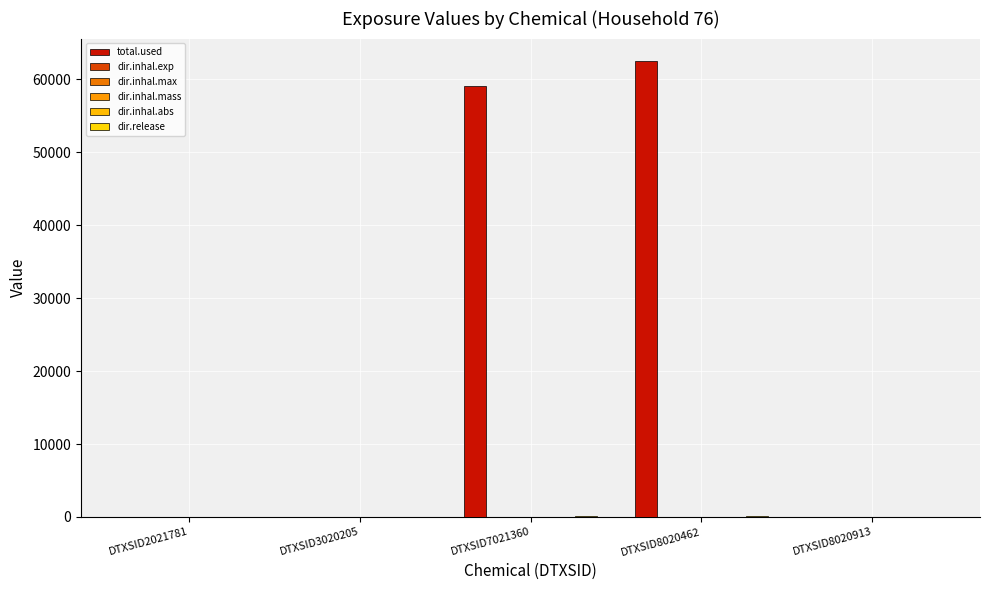

What is the maximum value shown in the chart?

62471.2